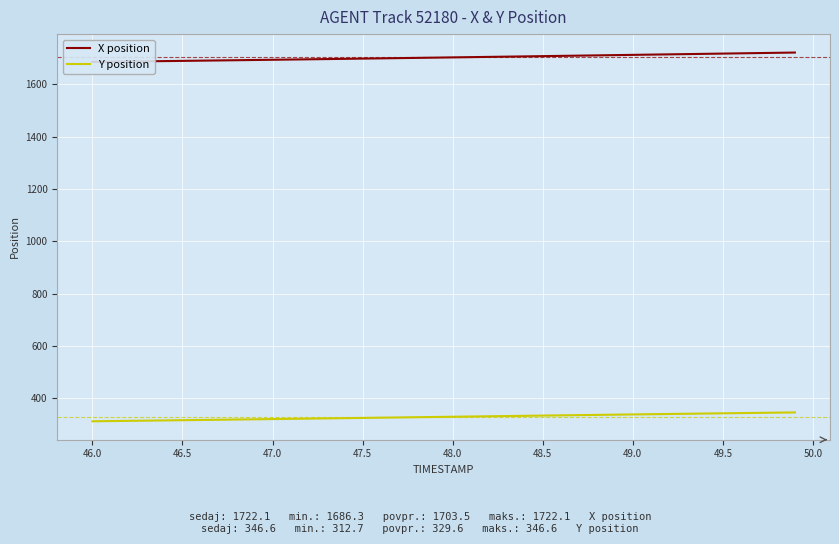

Is it true that Y position equals 239.0 at 49.5?

False